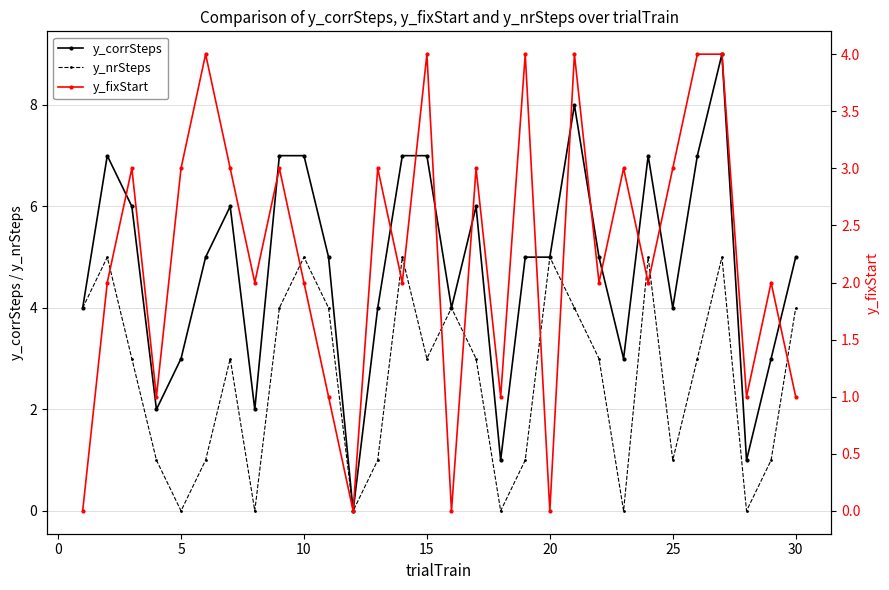

In y_nrSteps, how many points are lower than both neighbors (excluding endpoints)?

8